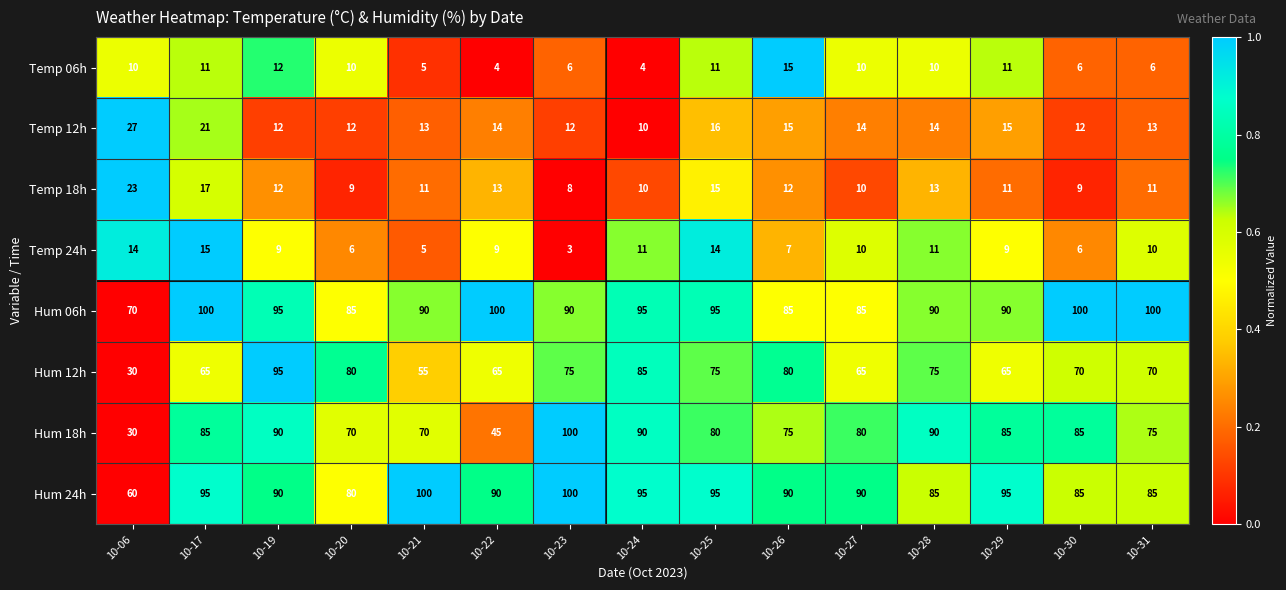

What is the sum of all Hum 24h values?

1335